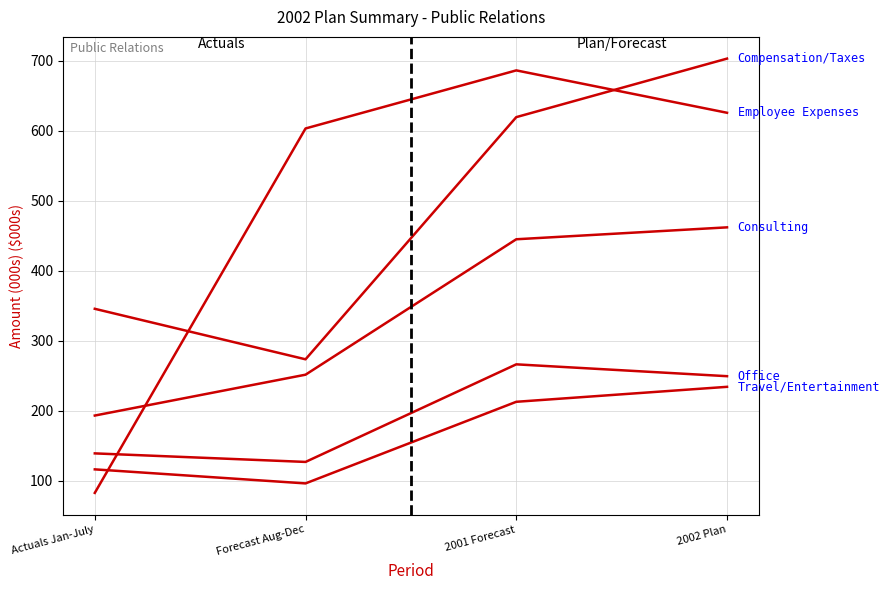

Does the chart display data point markers on the line(s)?

No